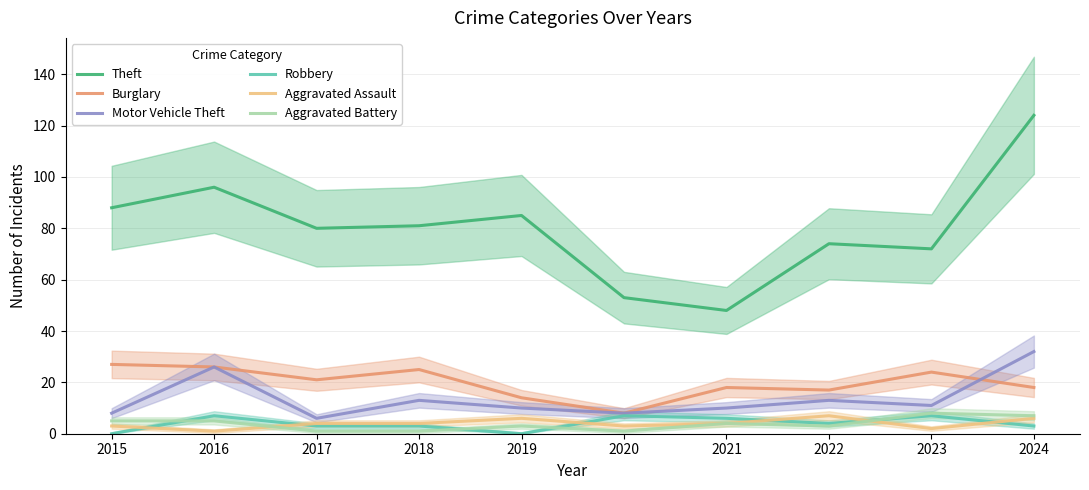

Reading left to right, extract all data points from this chart.

Theft: 88	96	80	81	85	53	48	74	72	124
Burglary: 27	26	21	25	14	8	18	17	24	18
Motor Vehicle Theft: 8	26	6	13	10	8	10	13	11	32
Robbery: 0	7	3	3	0	7	6	4	7	3
Aggravated Assault: 3	1	4	4	6	3	4	7	2	6
Aggravated Battery: 5	5	1	1	3	1	4	3	8	7